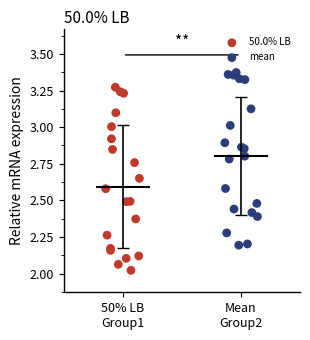

Which series reaches the minimum Y coordinate?

50.0% LB